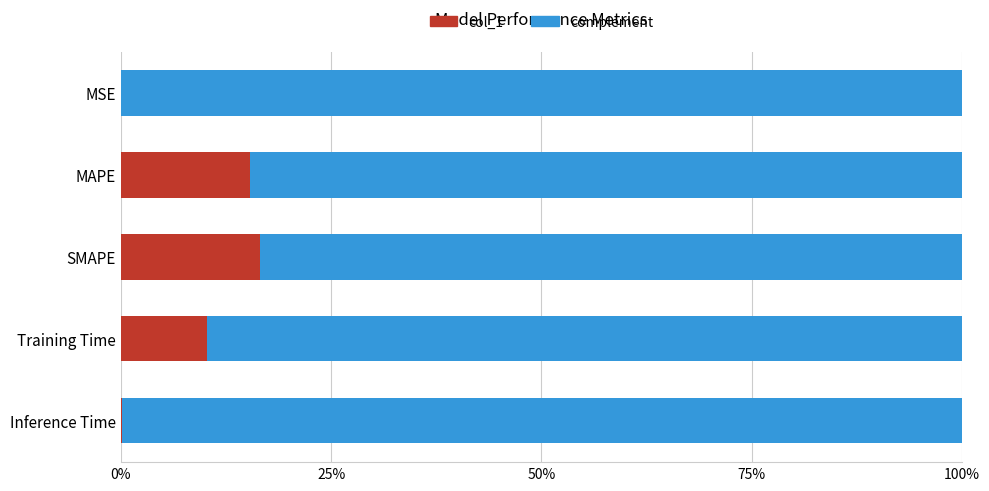

Which series has the largest range (max minus min)?

col_1